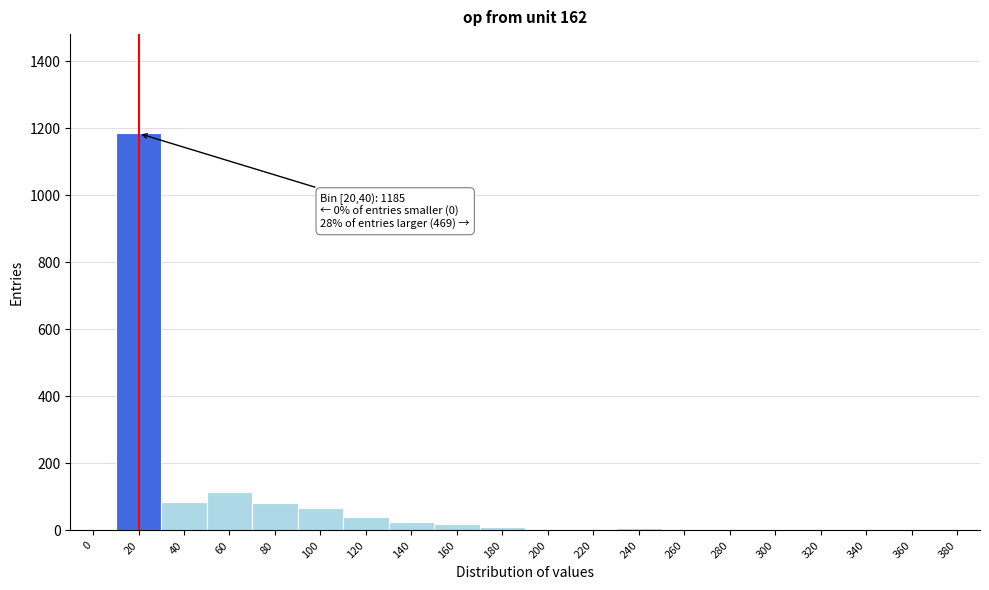

True or false: the data shows 760 at 0.

False